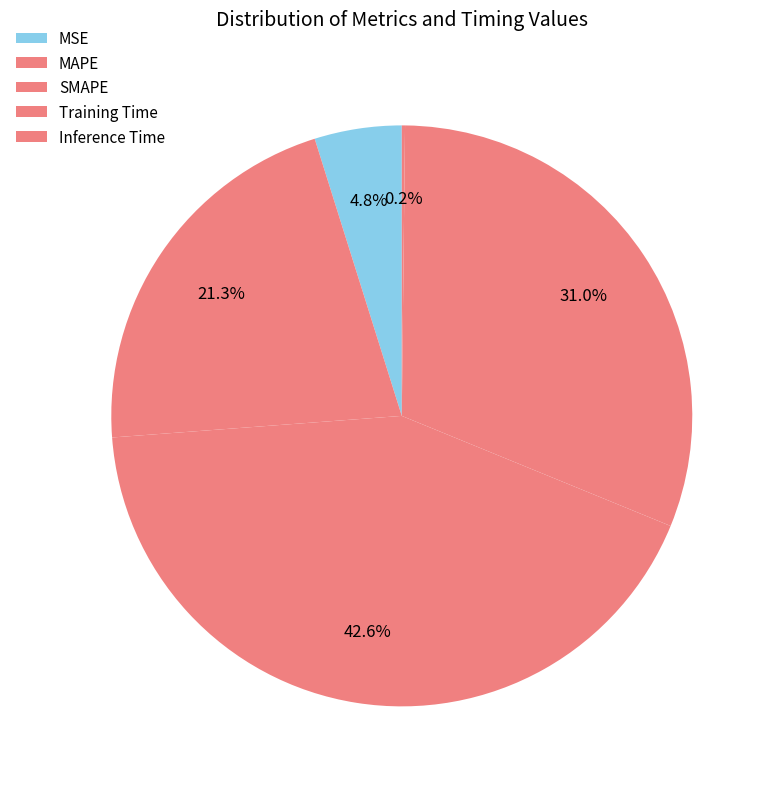

What is the ratio of the value at Training Time to the value at SMAPE?

0.7